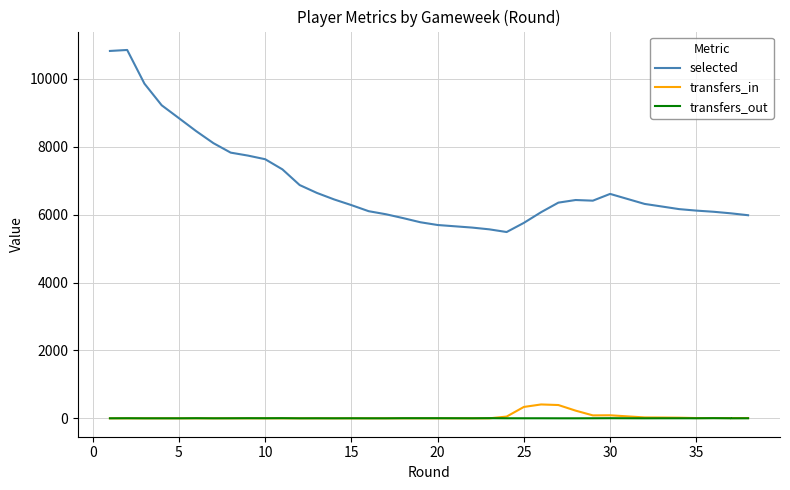

Which series has the largest range (max minus min)?

selected